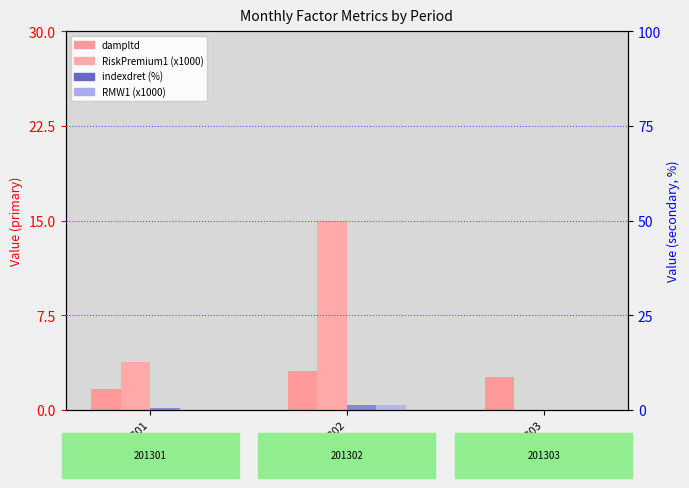

Rank the series by their average value, from highest to lowest.

RiskPremium1 (x1000), dampltd (count), indexdret (%), RMW1 (x1000)